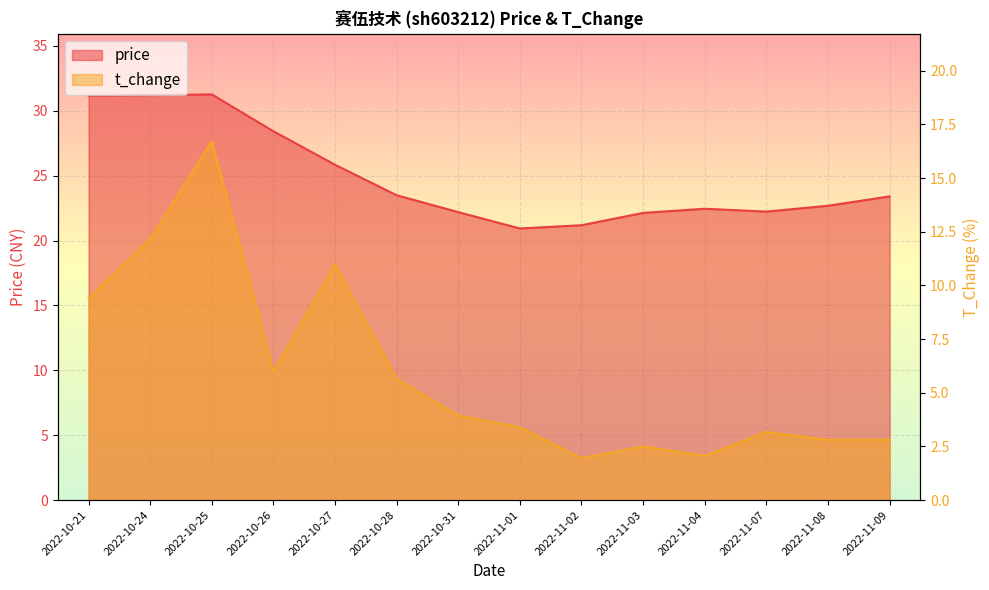

Between 2022-11-04 and 2022-10-25, which is larger?

2022-10-25